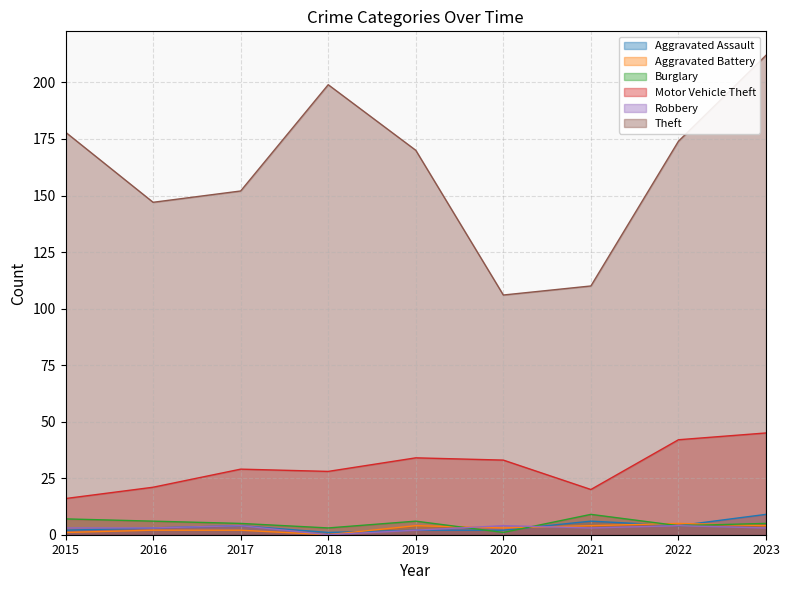

What is the maximum value for Theft?

212